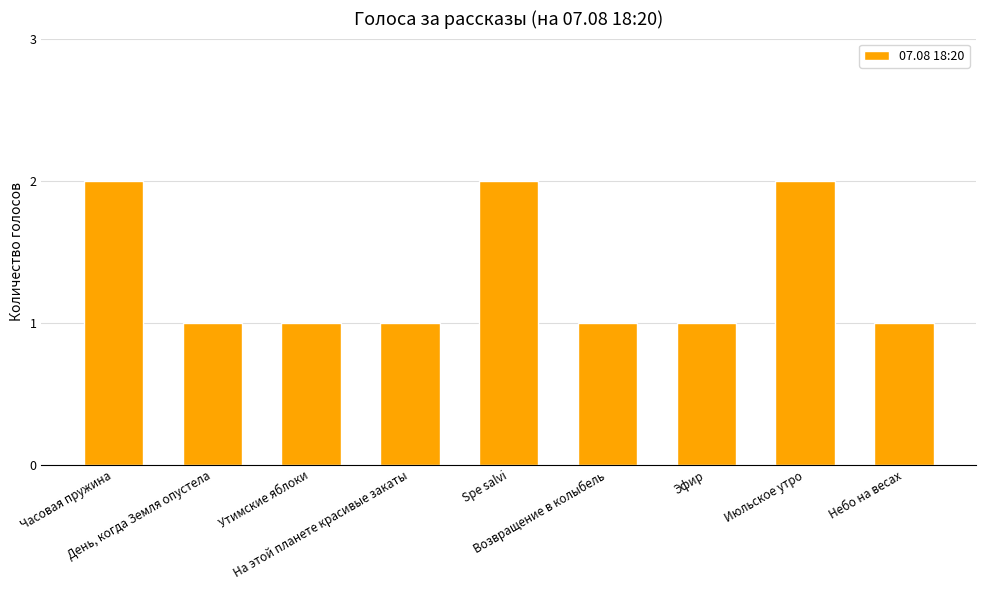

What is the value of the 7th bar from the left?

1